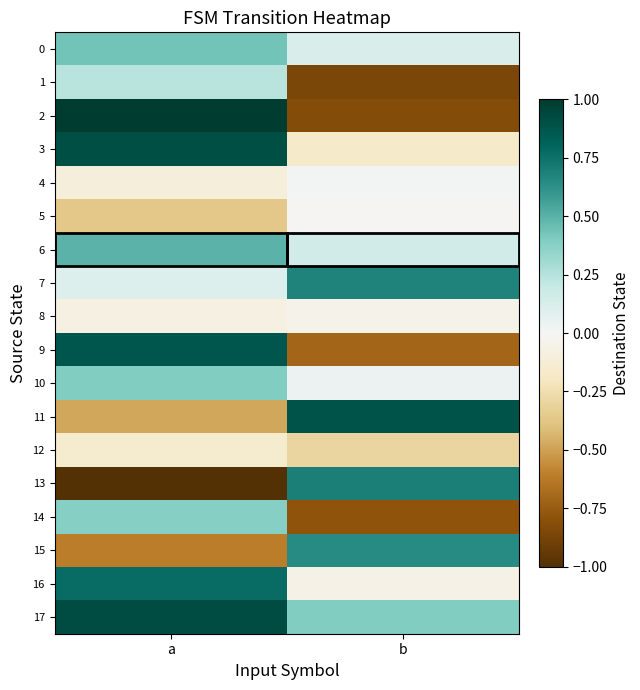

Reading left to right, what are all the values shown in this chart?

0: a=0.4	b=0.1
1: a=0.2	b=-0.9
2: a=1.0	b=-0.8
3: a=0.9	b=-0.2
4: a=-0.1	b=0.0
5: a=-0.4	b=-0.0
6: a=0.5	b=0.2
7: a=0.1	b=0.7
8: a=-0.1	b=-0.0
9: a=0.9	b=-0.7
10: a=0.4	b=0.0
11: a=-0.5	b=0.9
12: a=-0.2	b=-0.3
13: a=-1.0	b=0.7
14: a=0.4	b=-0.8
15: a=-0.6	b=0.6
16: a=0.8	b=-0.1
17: a=0.9	b=0.4